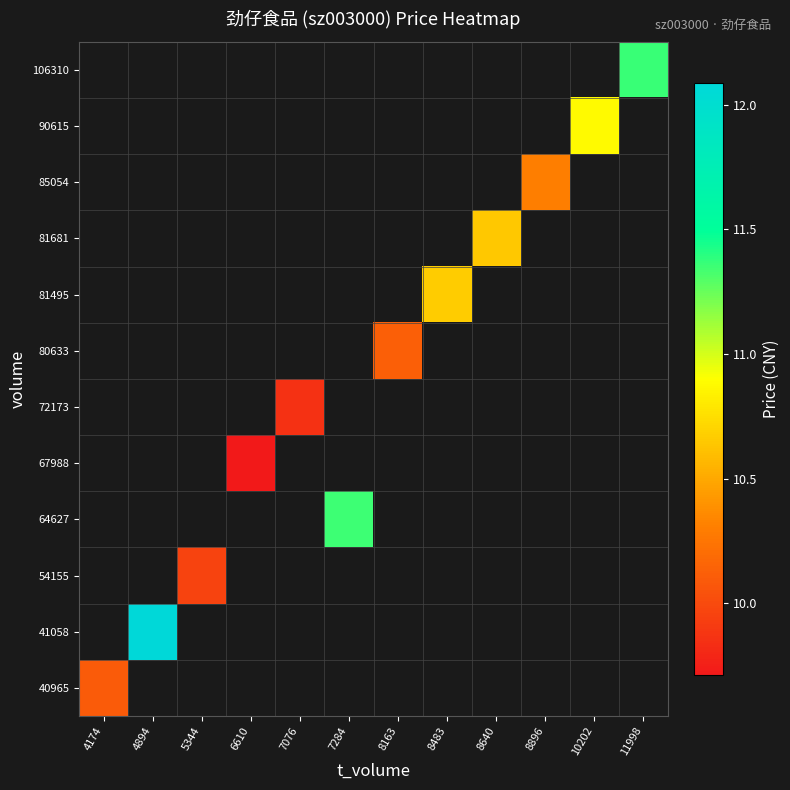

At which category does the chart reach its peak across all series?

4894